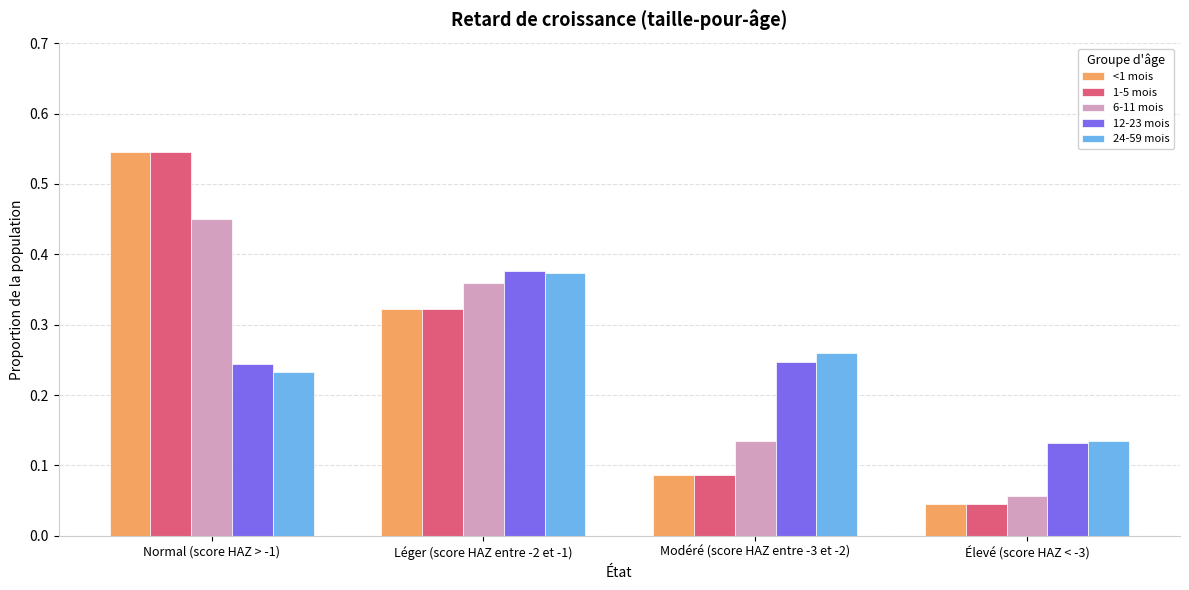

List the labels in order of 24-59 mois value, smallest first.

Élevé (score HAZ < -3), Normal (score HAZ > -1), Modéré (score HAZ entre -3 et -2), Léger (score HAZ entre -2 et -1)